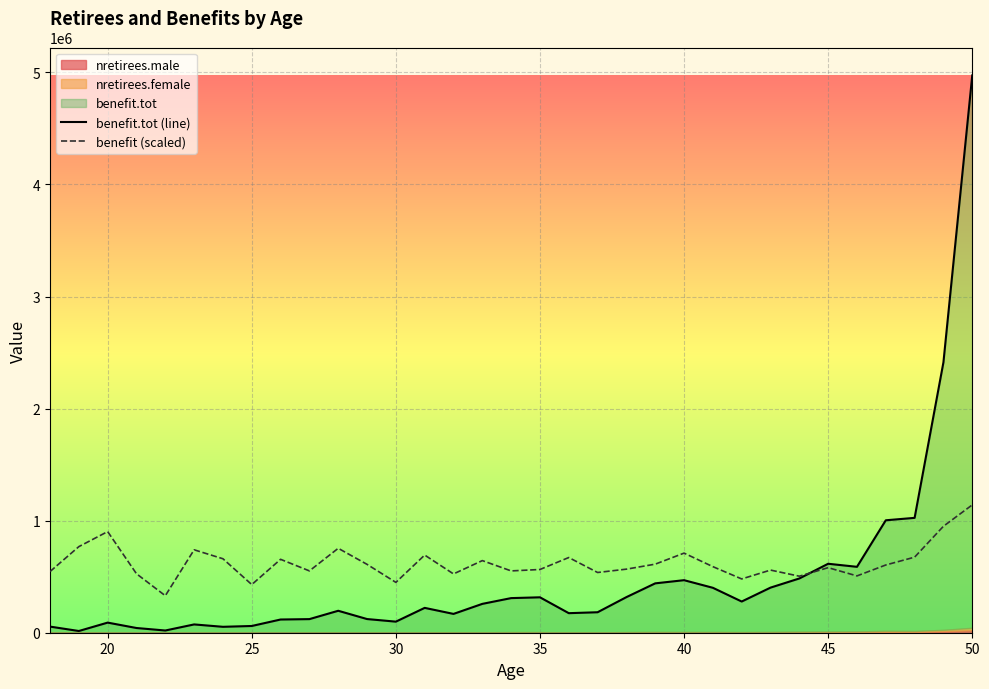

The value of benefit (scaled) at 30 is 449263.5. True or false?

True